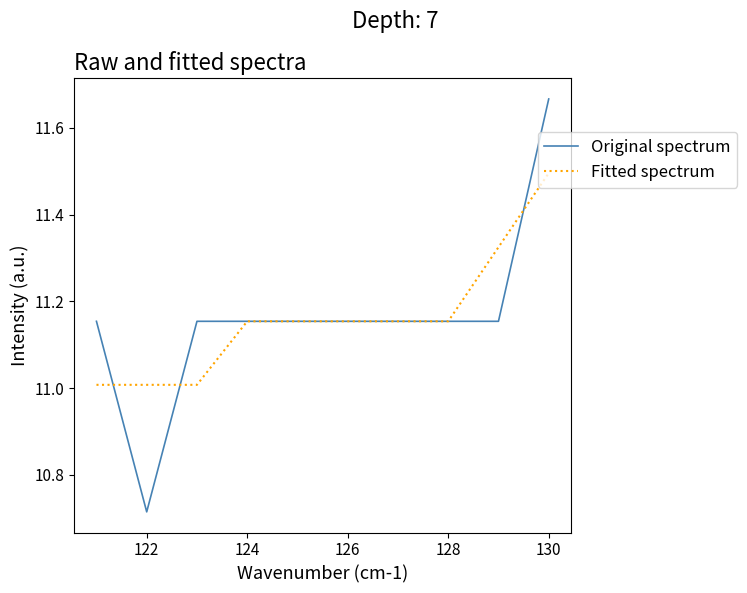

What is the lowest value of the Fitted spectrum series?

11.0